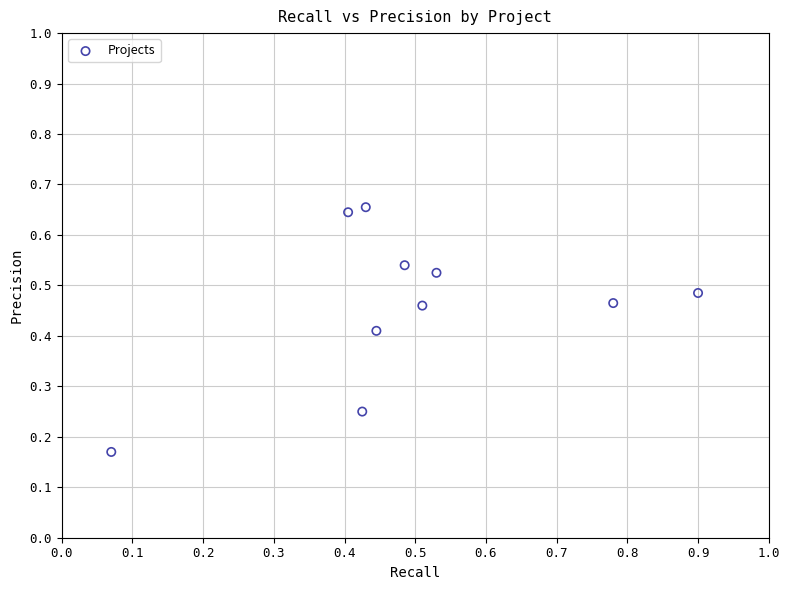

What is the range of X values (max minus min)?

0.8